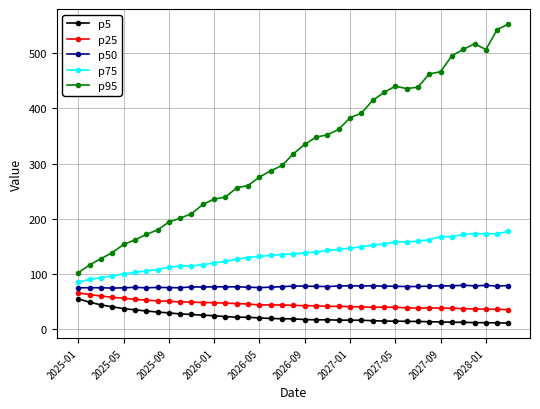

True or false: p25 has more than 2 points higher than both neighbors.

True